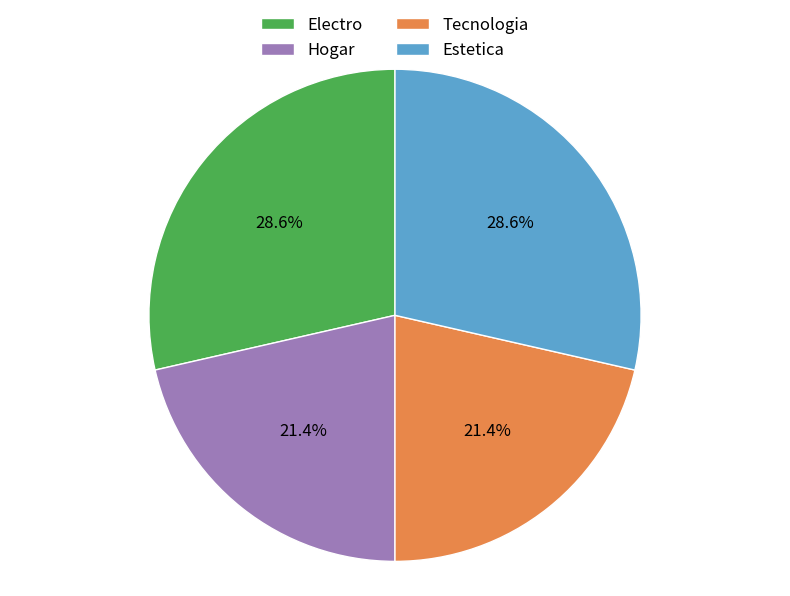

How many slices are in this pie chart?

4